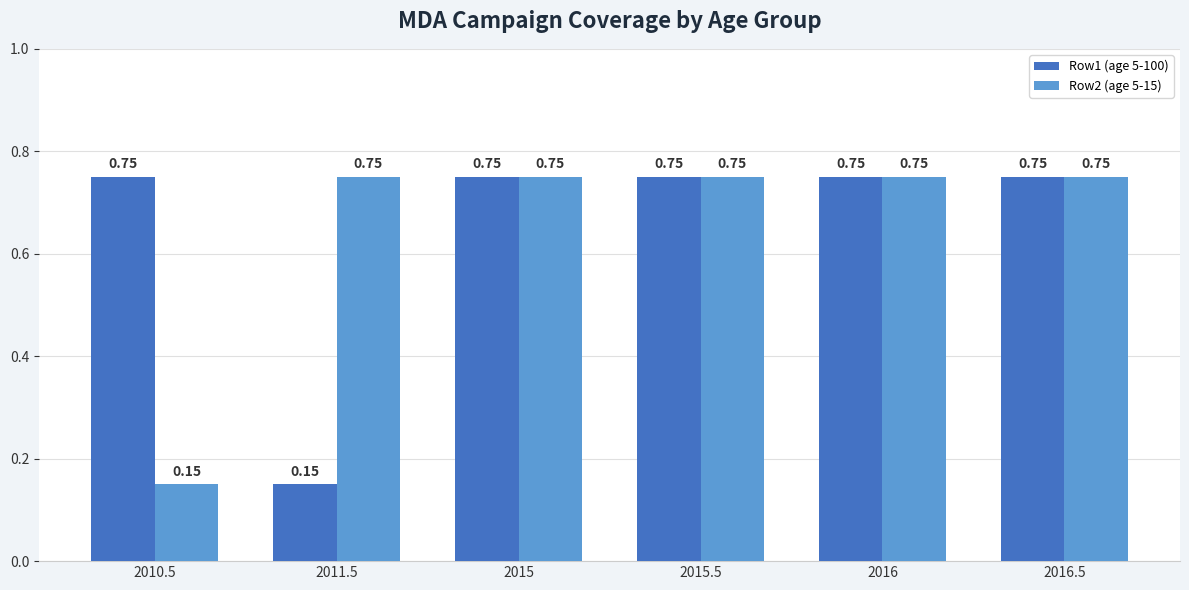

What is the difference between the second highest and minimum values in the Row1 (age 5-100) series?

0.6